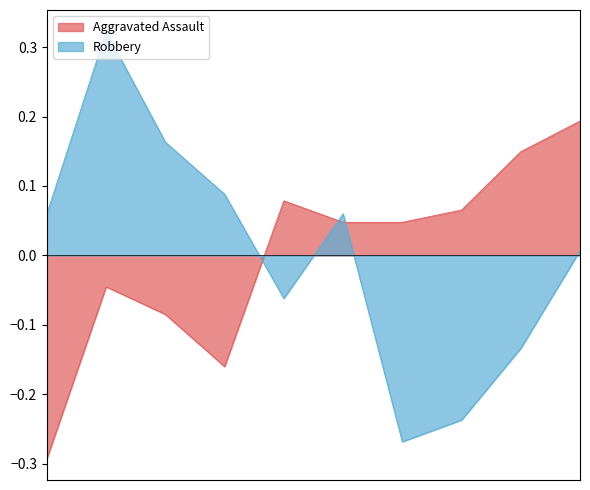

Read the Robbery value at 2022.

-0.2